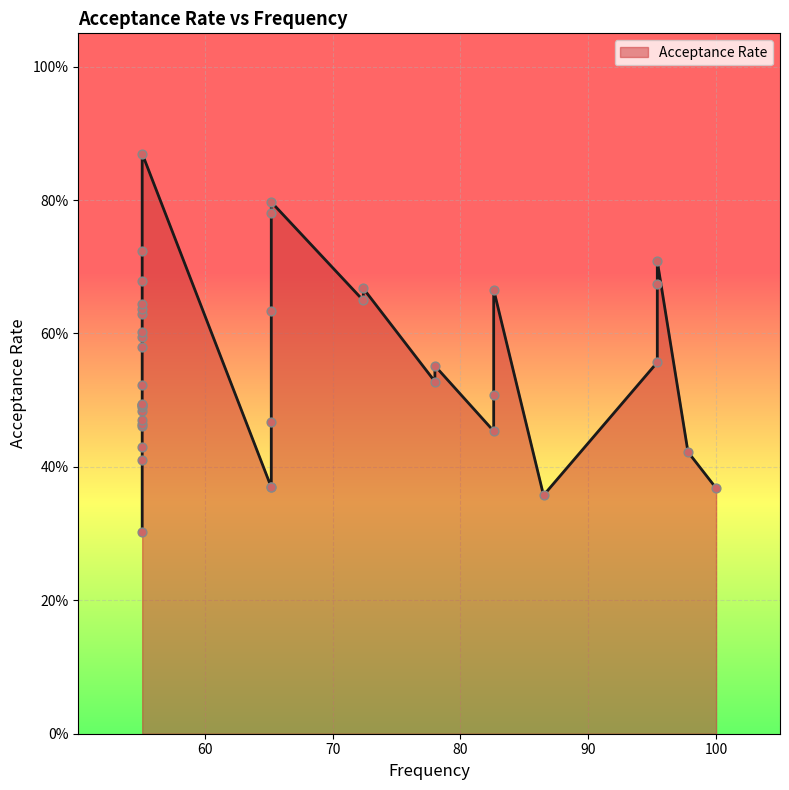

Between 31 and 23, which is larger?

23